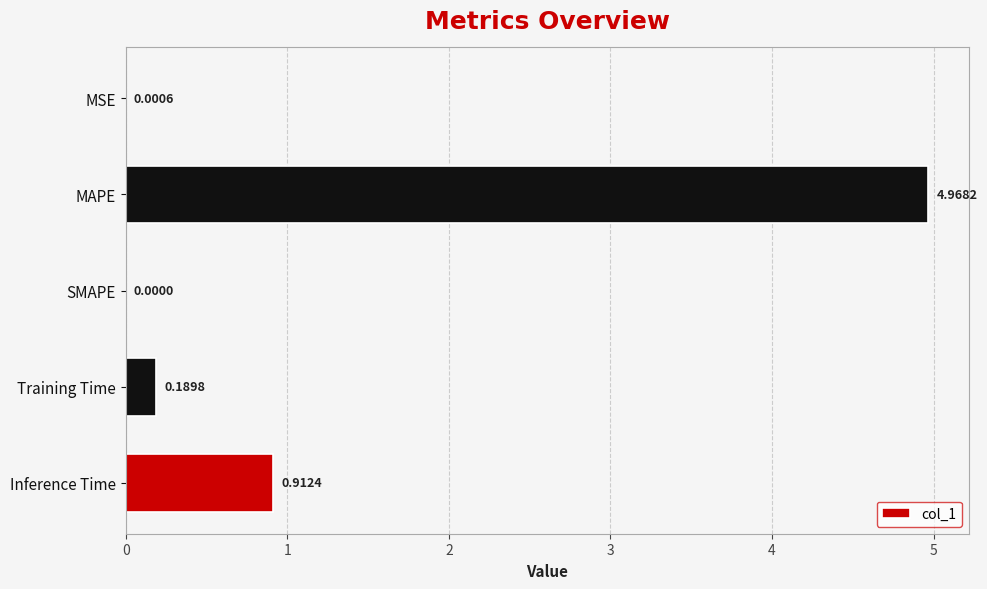

At which category does the chart reach its peak across all series?

MAPE